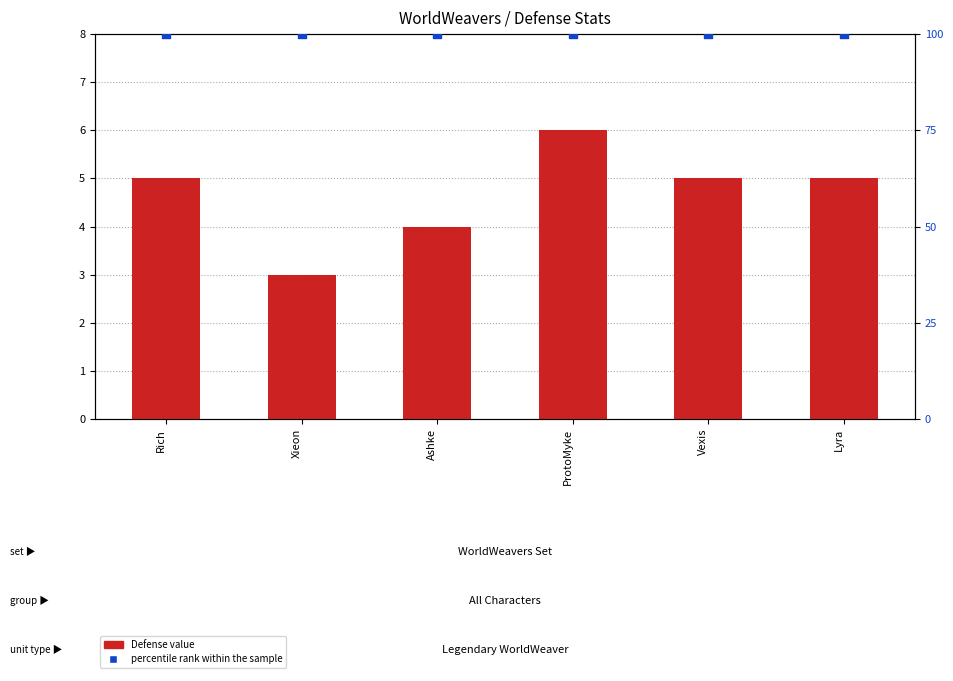

Which series has the largest total across all categories?

percentile rank within the sample